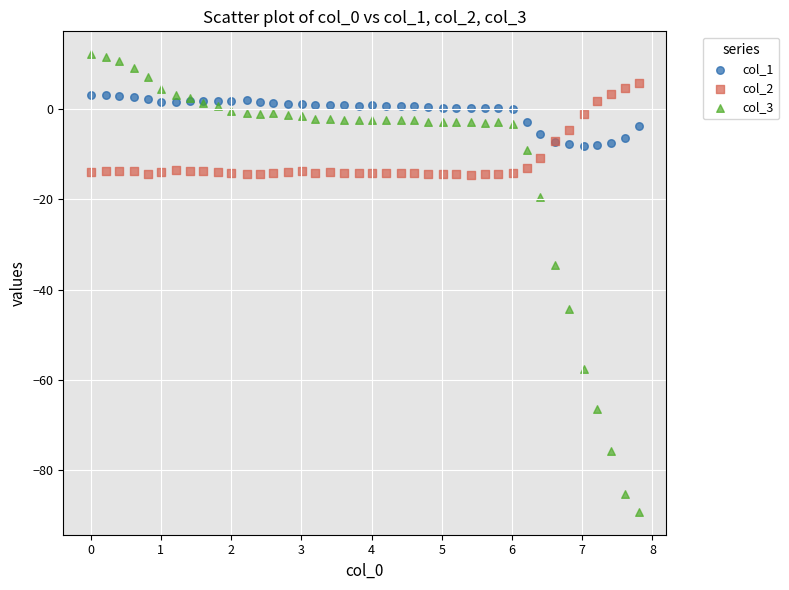

Across all series, what Y value is closest to -38?

-34.5